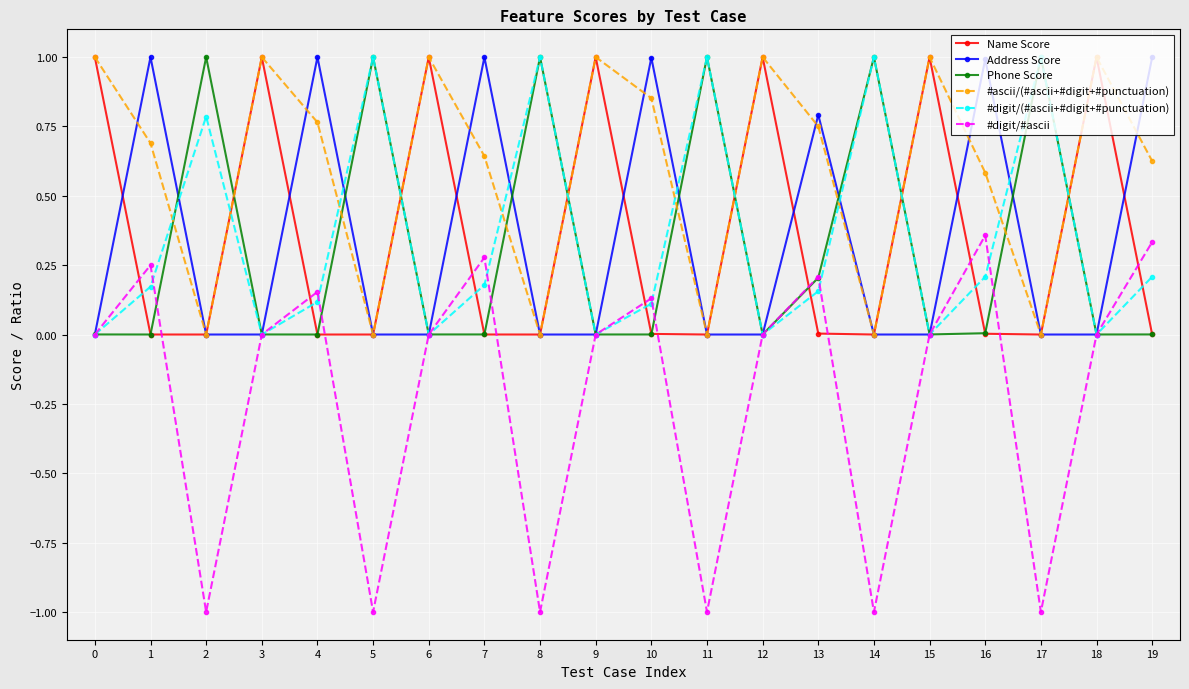

Is the value of Phone Score at 5 greater than the value of Address Score at 17?

Yes